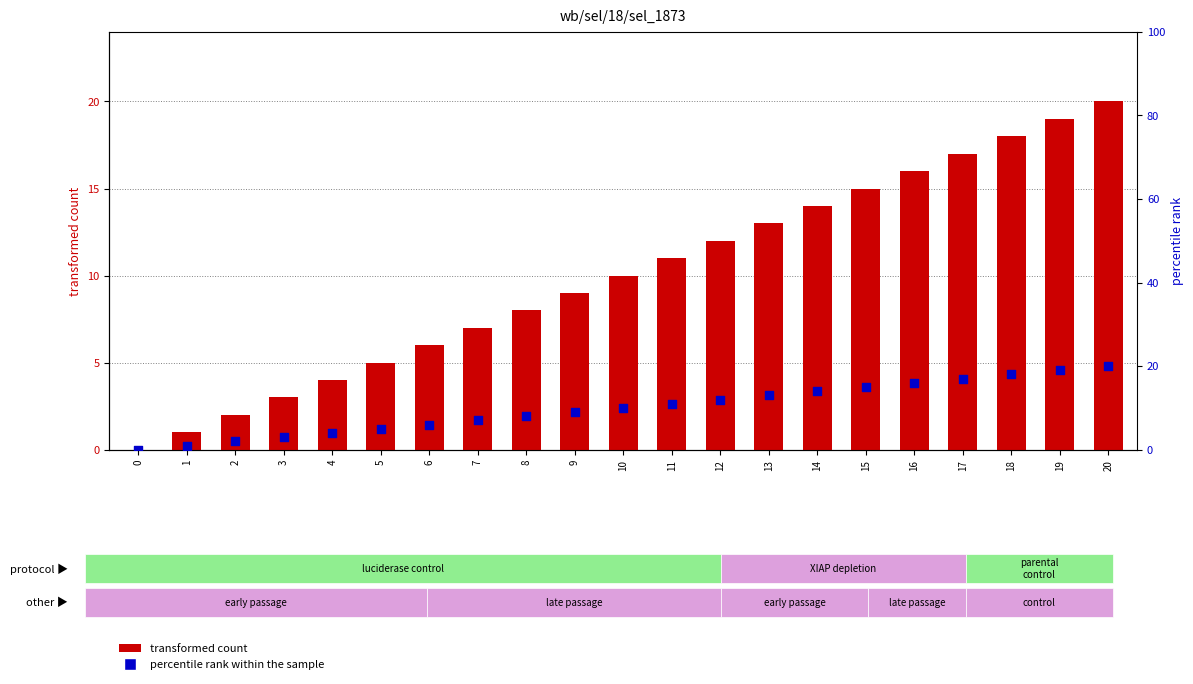

At which category is the sum across all series the highest?

20